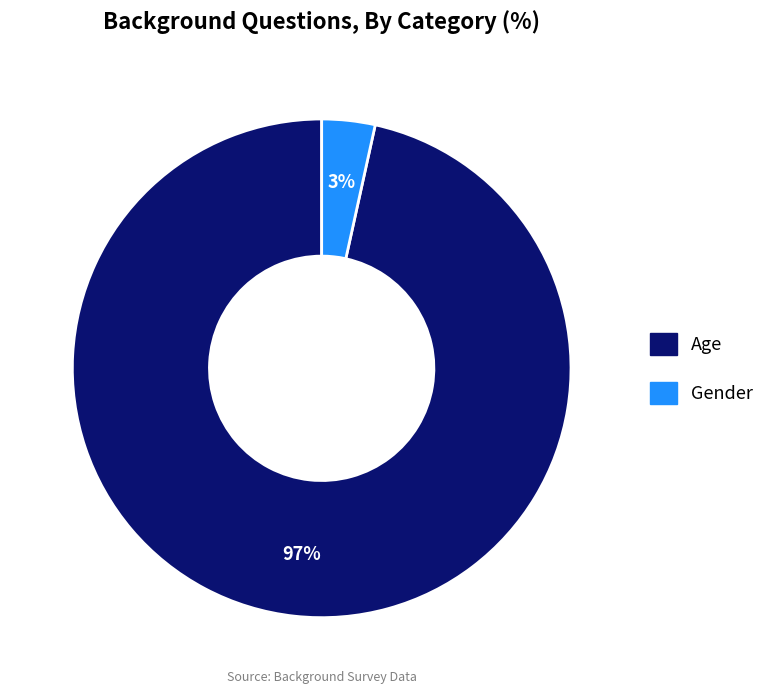

Is Age the majority of the pie?

Yes